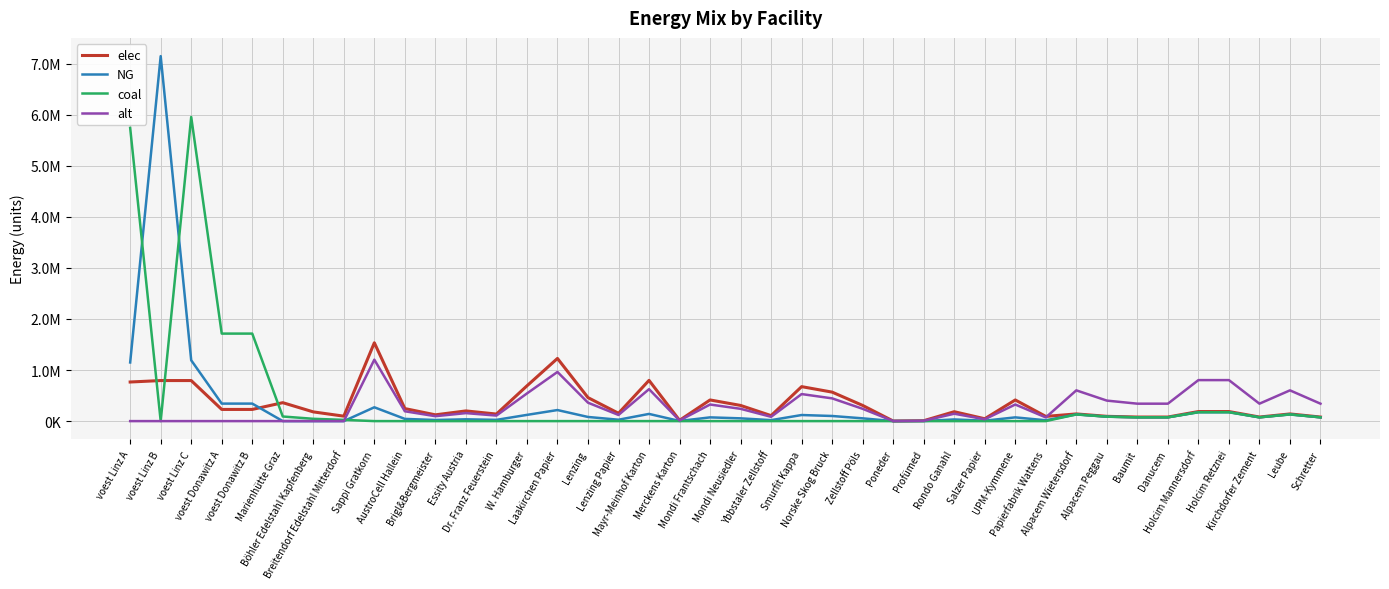

Is this an area chart (filled region under the line)?

No